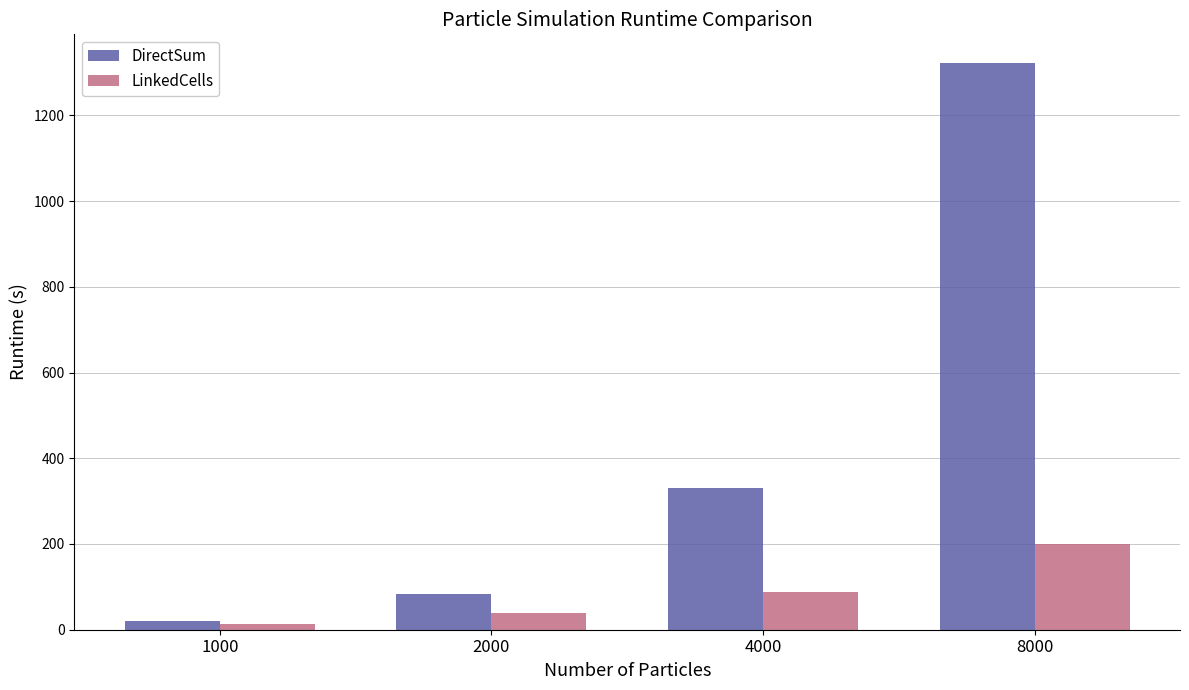

At how many categories does at least one series exceed 689?

1